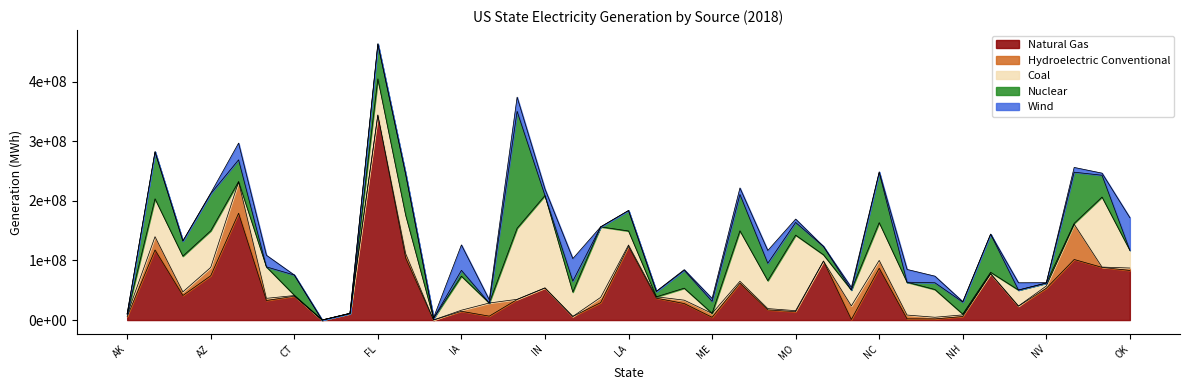

At which label does Wind first exceed 1203868?

CA